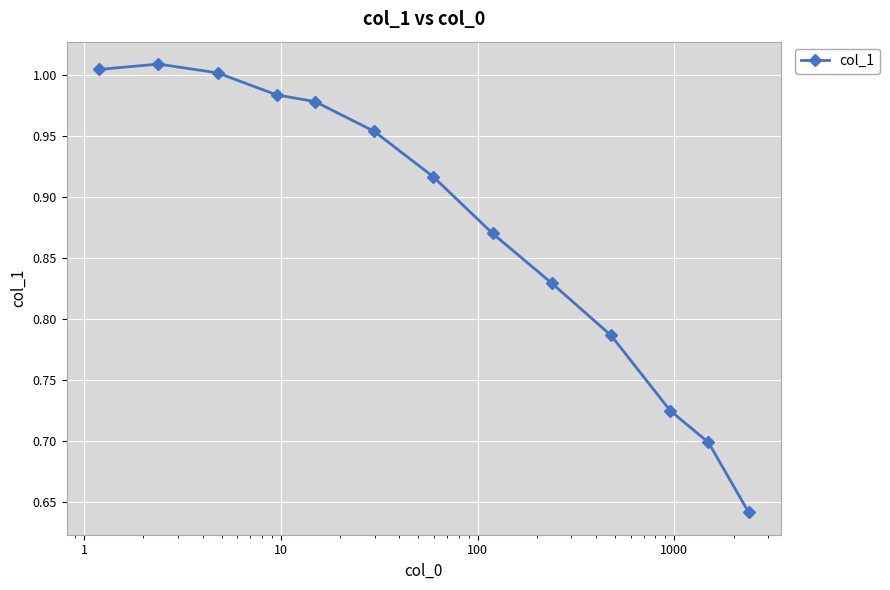

How many interior local peaks (higher than both neighbors) does the data have?

1